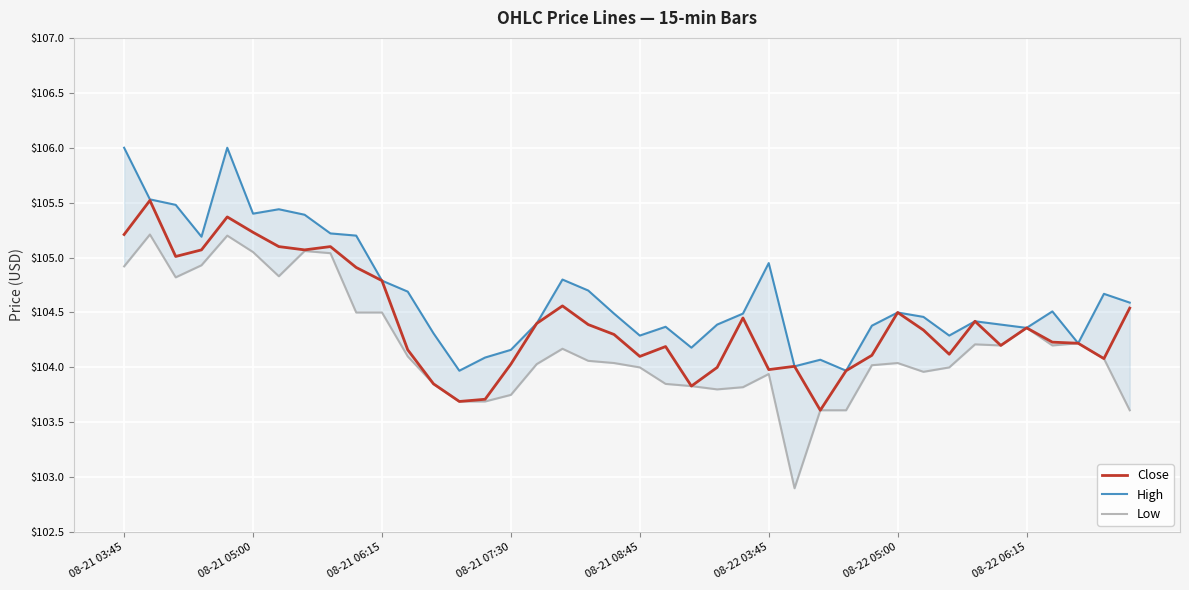

Reading left to right, transcribe all the data shown in this chart.

Close: 105.2	105.5	105.0	105.1	105.4	105.2	105.1	105.1	105.1	104.9	104.8	104.2	103.8	103.7	103.7	104.0	104.4	104.6	104.4	104.3	104.1	104.2	103.8	104.0	104.4	104.0	104.0	103.6	104.0	104.1	104.5	104.3	104.1	104.4	104.2	104.4	104.2	104.2	104.1	104.5
High: 106.0	105.5	105.5	105.2	106.0	105.4	105.4	105.4	105.2	105.2	104.8	104.7	104.3	104.0	104.1	104.2	104.4	104.8	104.7	104.5	104.3	104.4	104.2	104.4	104.5	104.9	104.0	104.1	104.0	104.4	104.5	104.5	104.3	104.4	104.4	104.4	104.5	104.2	104.7	104.6
Low: 104.9	105.2	104.8	104.9	105.2	105.1	104.8	105.1	105.0	104.5	104.5	104.1	103.8	103.7	103.7	103.8	104.0	104.2	104.1	104.0	104.0	103.8	103.8	103.8	103.8	103.9	102.9	103.6	103.6	104.0	104.0	104.0	104.0	104.2	104.2	104.4	104.2	104.2	104.1	103.6